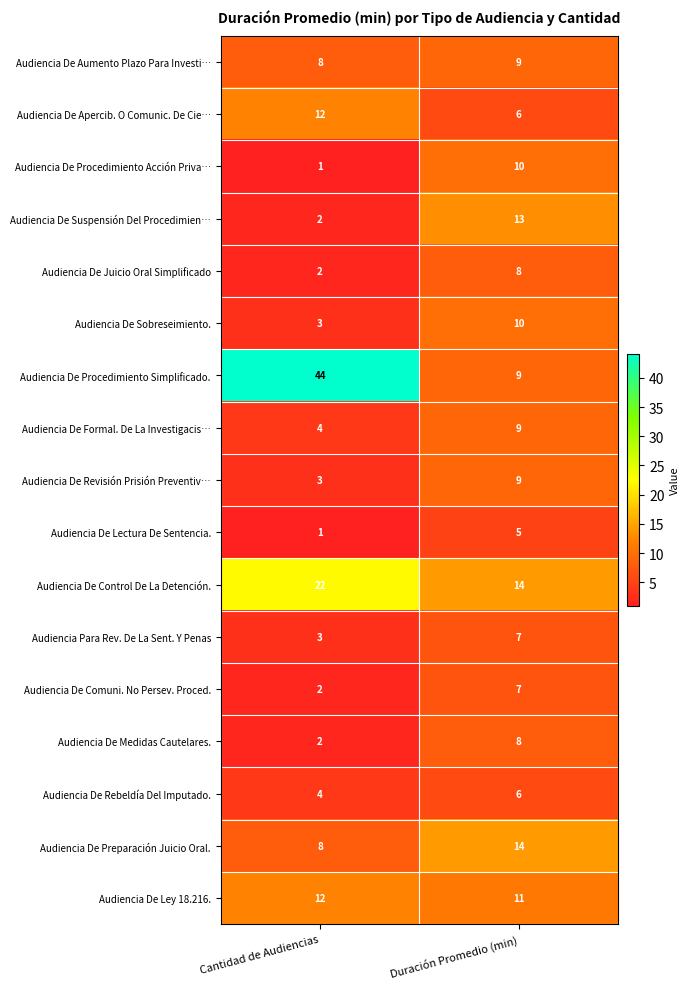

What is the sum of all Audiencia De Comuni. No Persev. Proced. values?

9